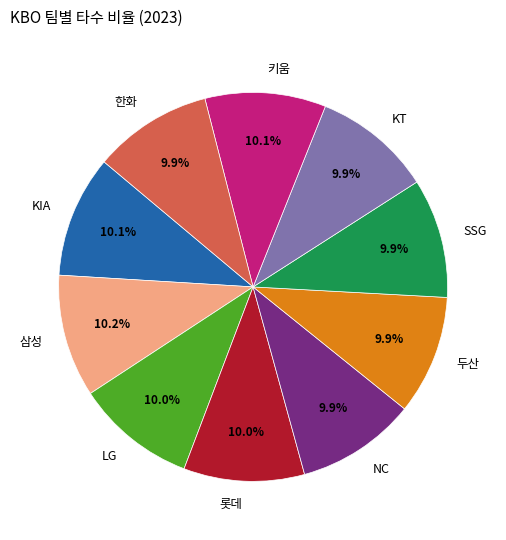

The 두산 slice represents 22% of the pie. True or false?

False